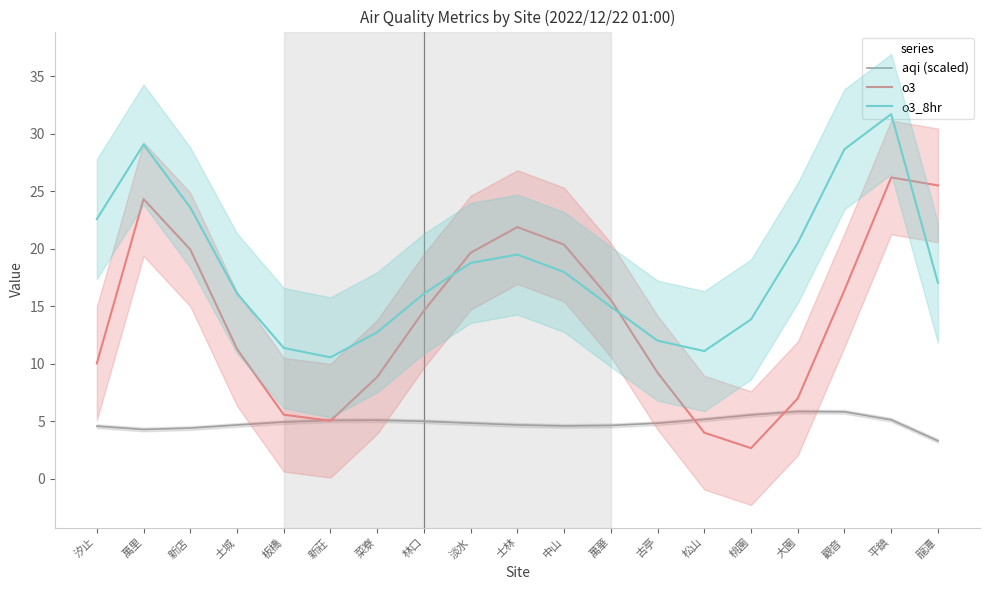

In o3_8hr, how many points are higher than both neighbors (excluding endpoints)?

3